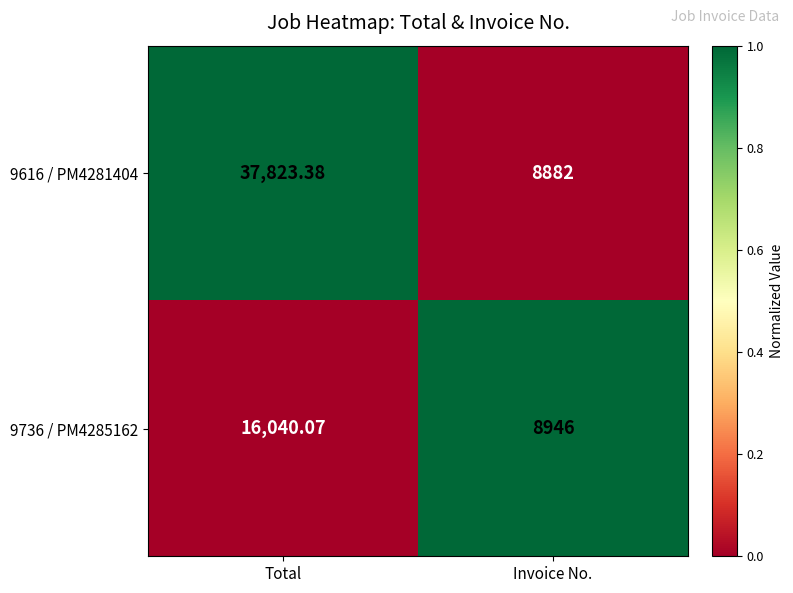

Rank the series by their maximum value, from lowest to highest.

9736 / PM4285162, 9616 / PM4281404